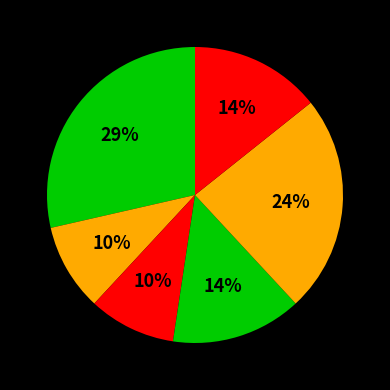

Count the number of slices in the pie.

6